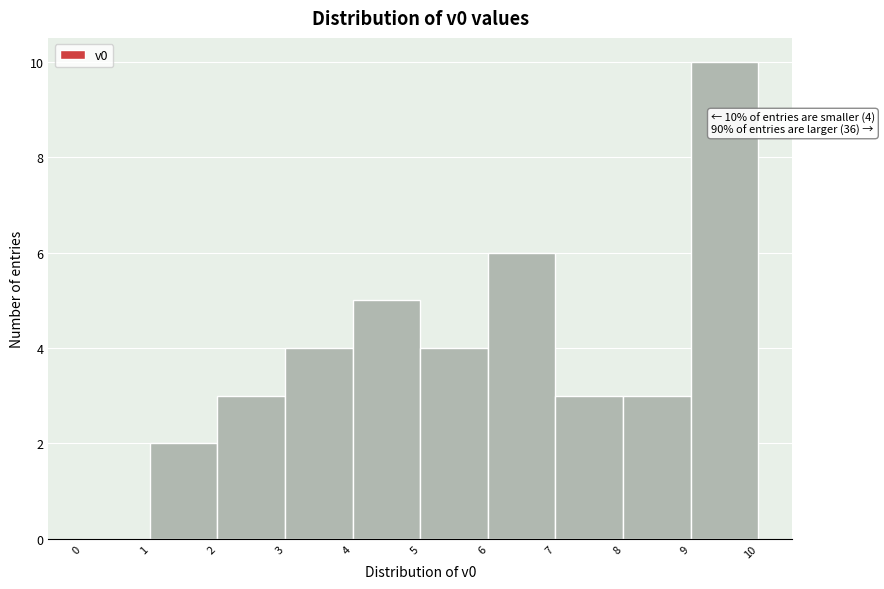

Which range on the x-axis has the tallest bar?

9 to 10